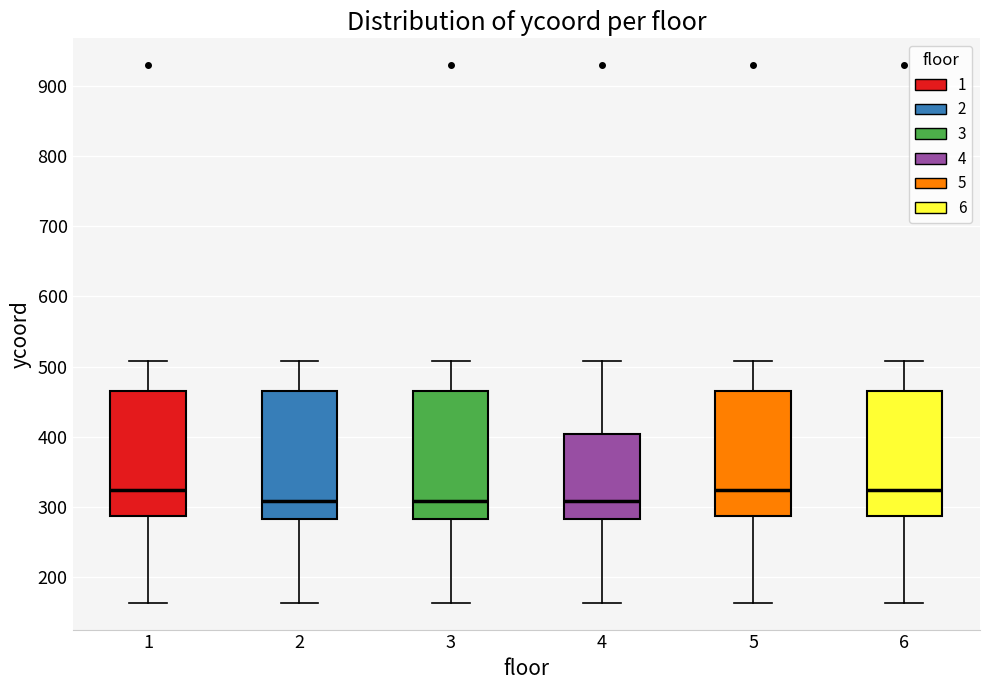

Where does the lower whisker of the box at x = 6 end on the y-axis? The values are not printed on the chart, so give them approximately, as read against the axis.

160